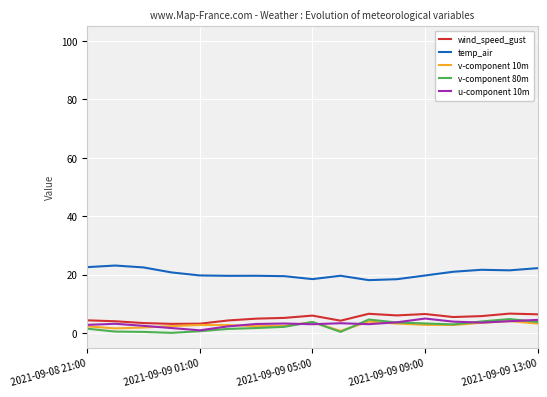

True or false: wind_speed_gust and temp_air cross at least once.

False